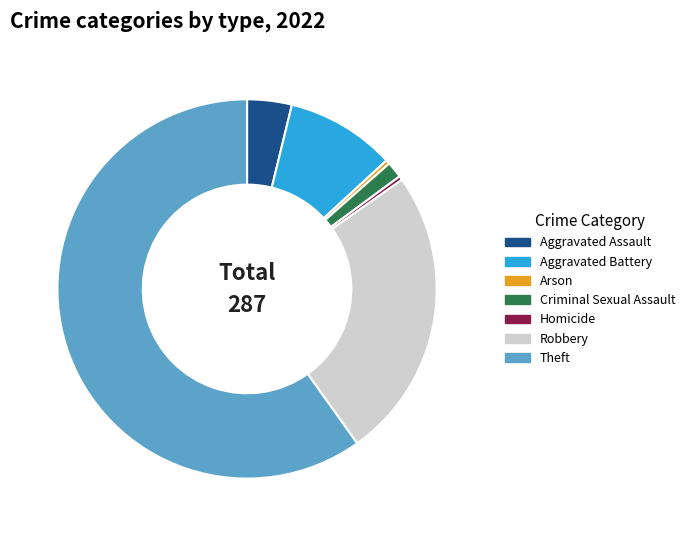

What is the majority slice?

Theft